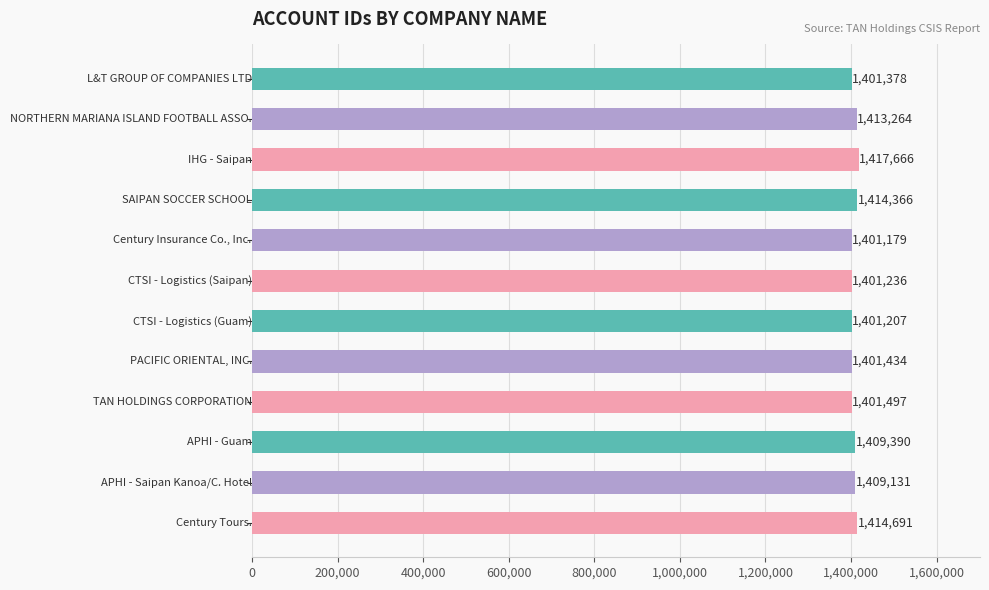

Reading top to bottom, transcribe all the data shown in this chart.

1401378	1413264	1417666	1414366	1401179	1401236	1401207	1401434	1401497	1409390	1409131	1414691